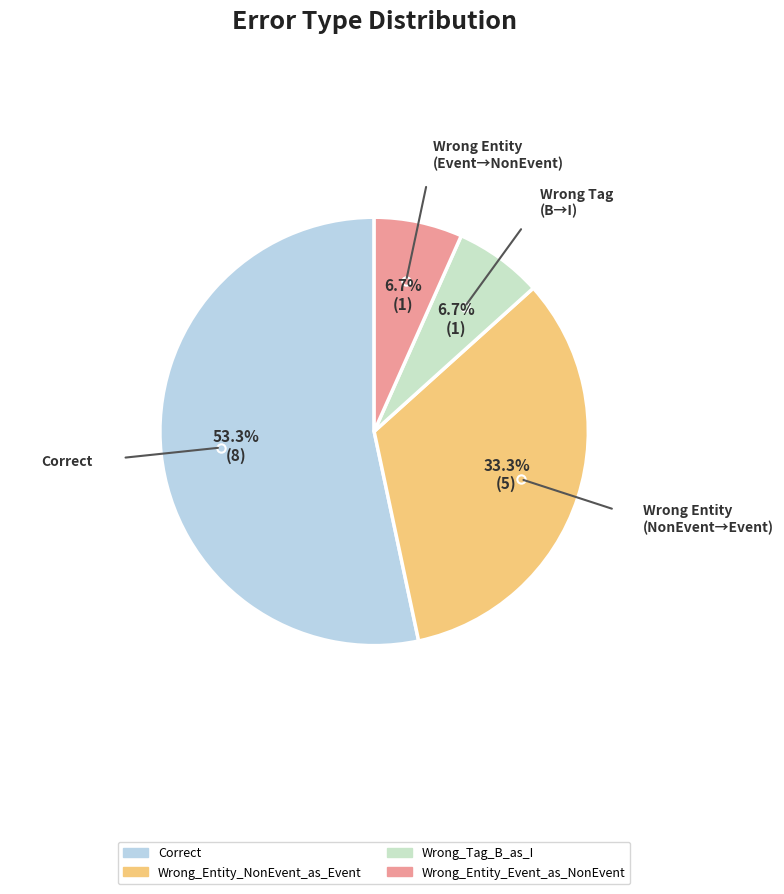

Which slice represents more than half of the pie?

Correct